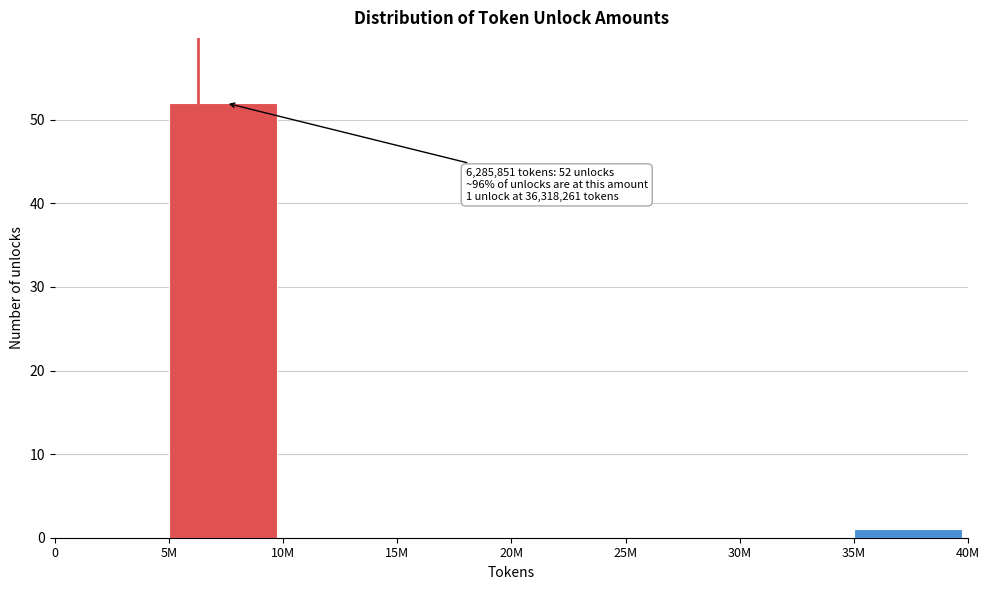

Reading right to left, transcribe all the data shown in this chart.

35M=1	30M=0	25M=0	20M=0	15M=0	10M=0	5M=52	0=0